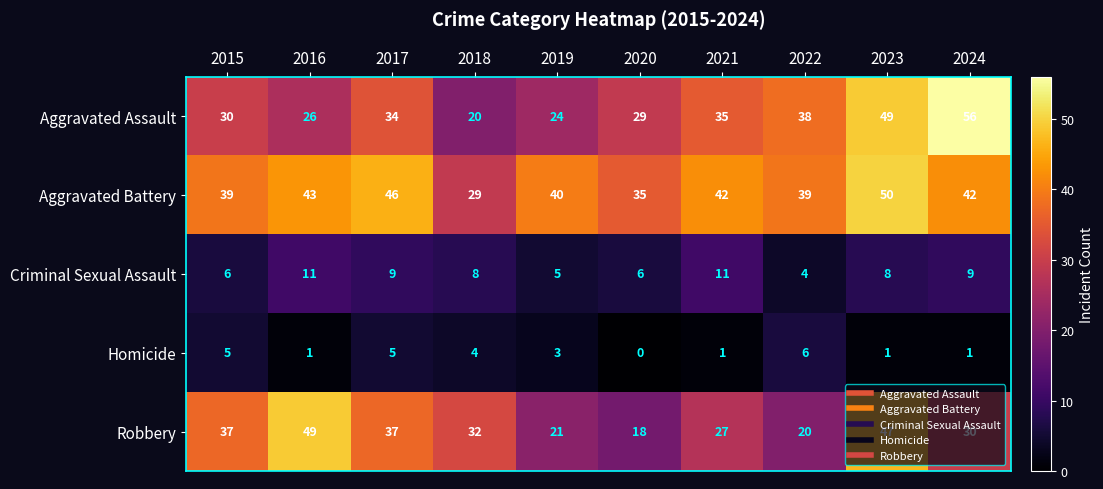

Count the number of categories in the chart.

10